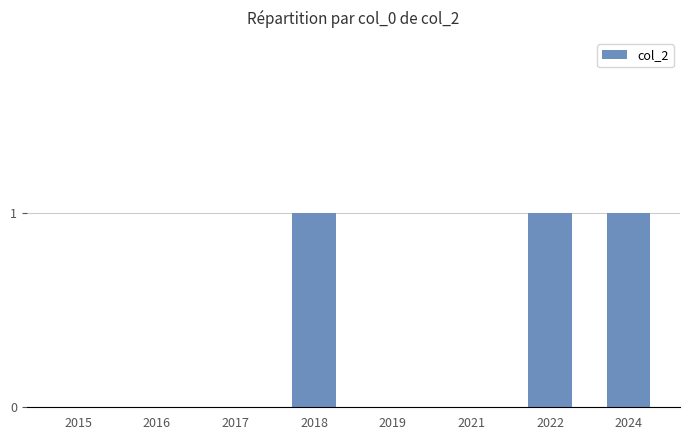

Which has a higher value, 2024 or 2017?

2024